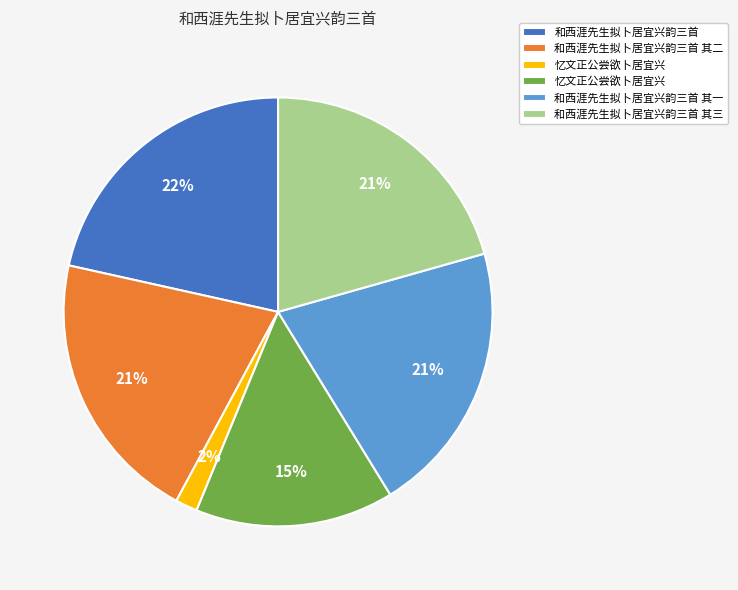

Does any single category account for the majority?

No